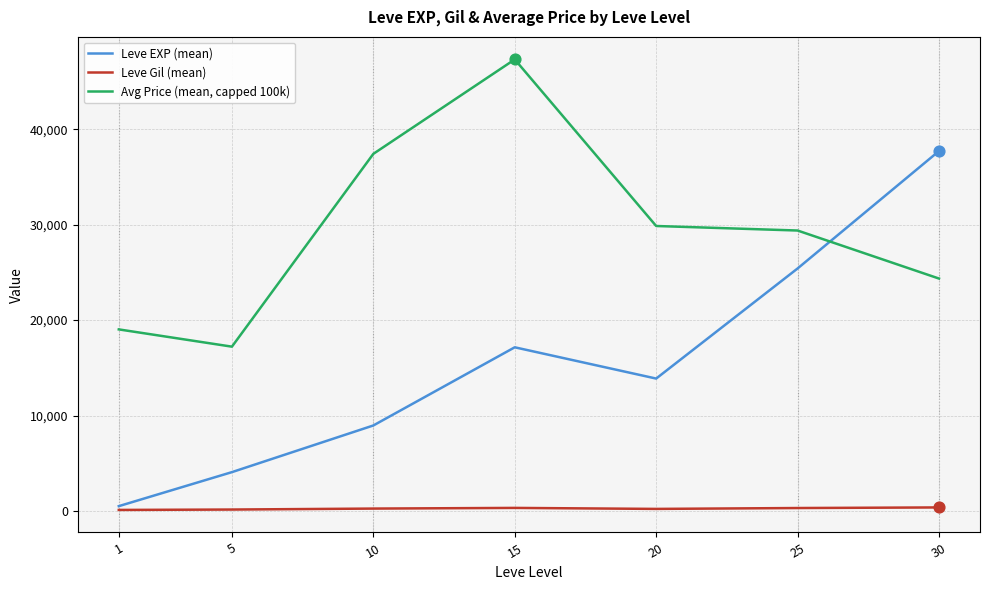

Between 5 and 25, which series saw the biggest shift?

Leve EXP (mean)